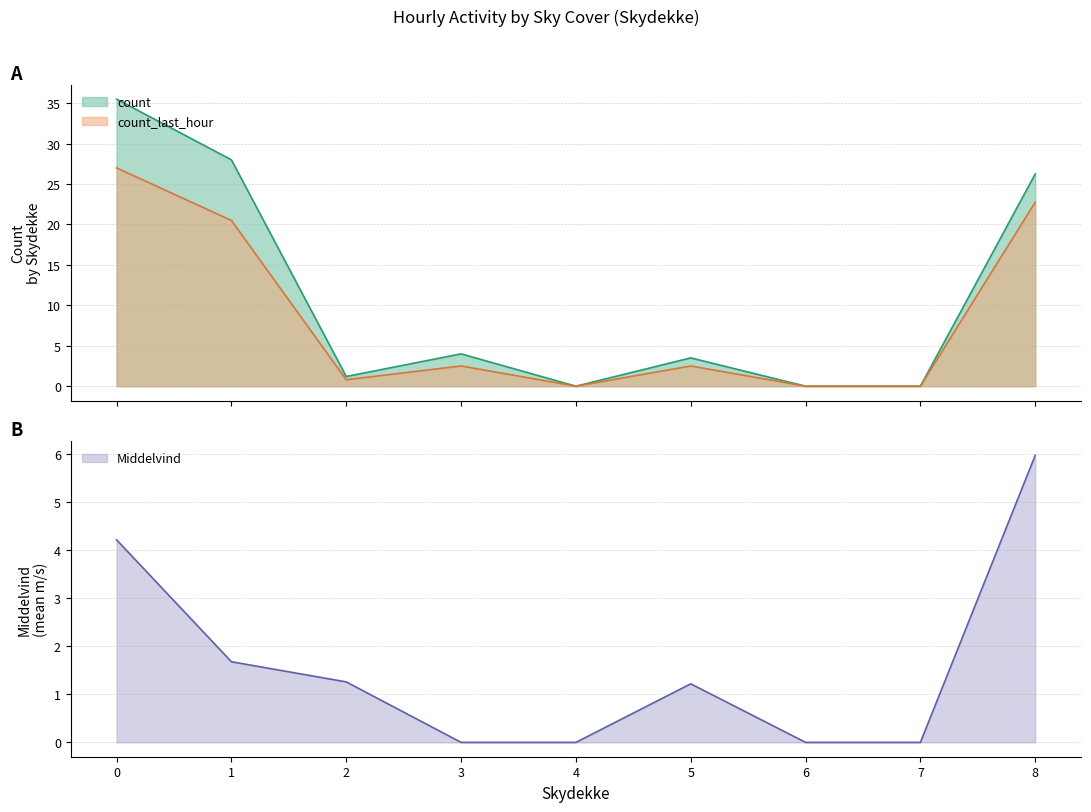

Which series ends up on top after the final intersection of Middelvind and count_last_hour?

count_last_hour